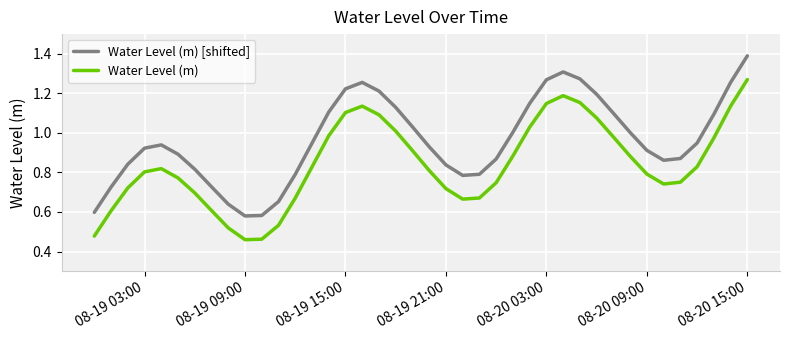

Which series has the largest total across all categories?

Water Level (m) [shifted]